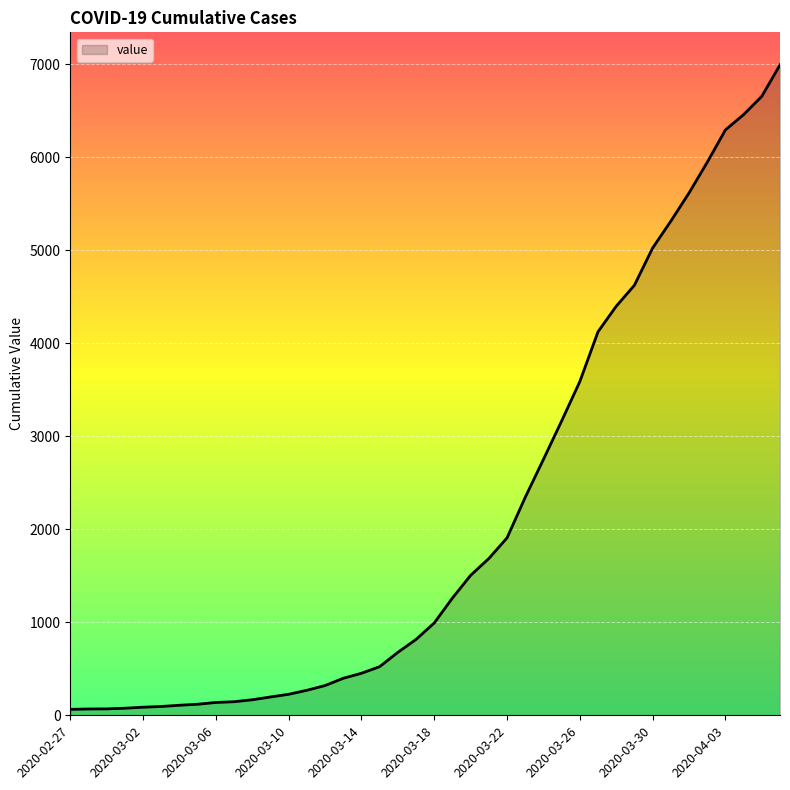

What is the greatest value displayed?

6995